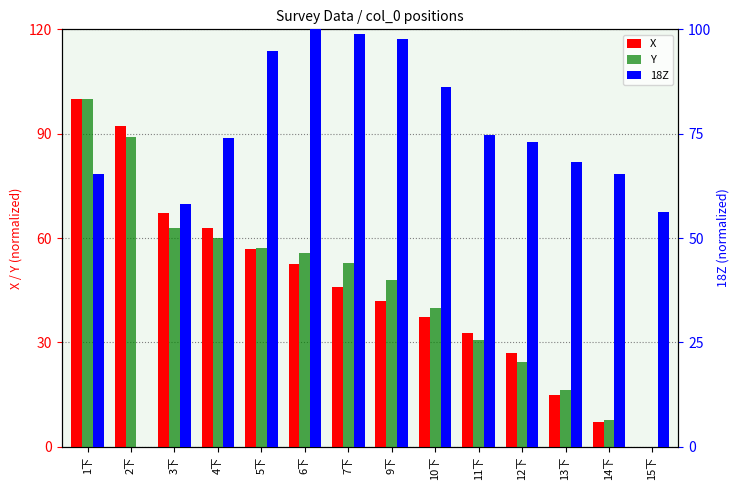

True or false: Y has a value of 60.1 at 4下.

True